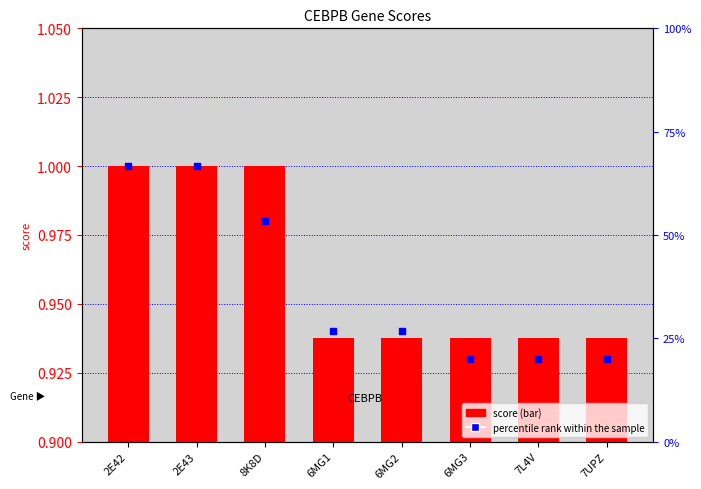

Which series has the largest total across all categories?

percentile rank within the sample